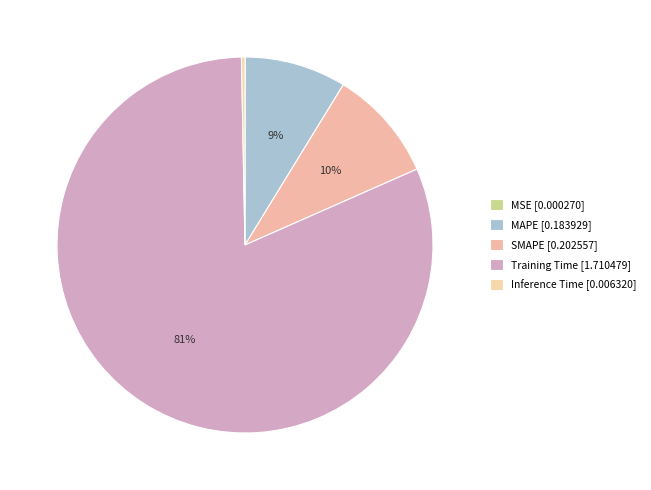

To the nearest percent, what is the difference between the largest and smallest slice percentages?

81%